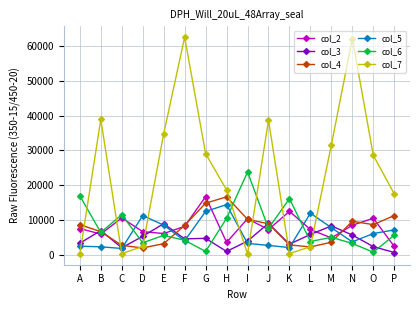

What is the value of the col_6 point at the 11th from the left?

16163